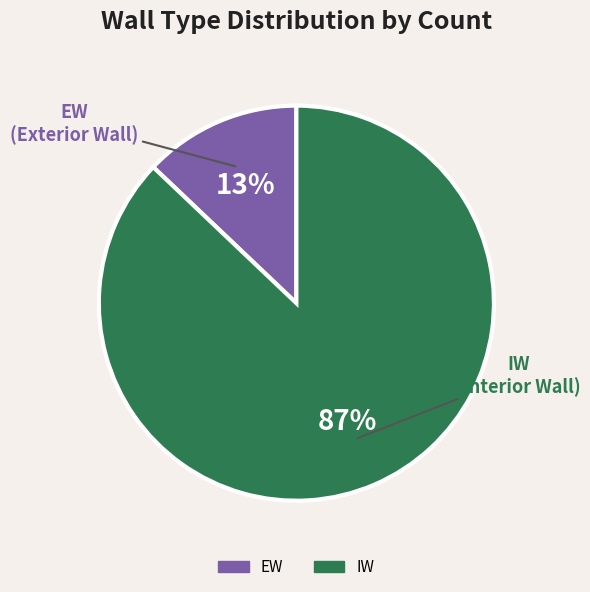

Between EW and IW, which is larger?

IW